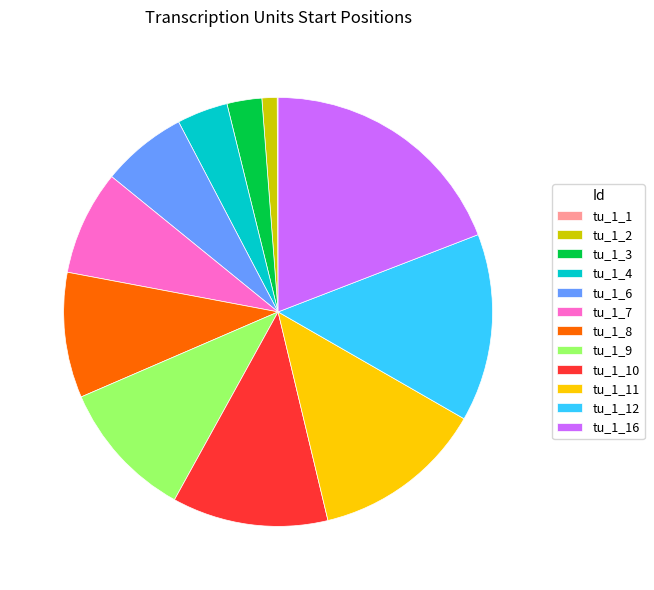

Is there any slice that represents more than half of the pie?

No